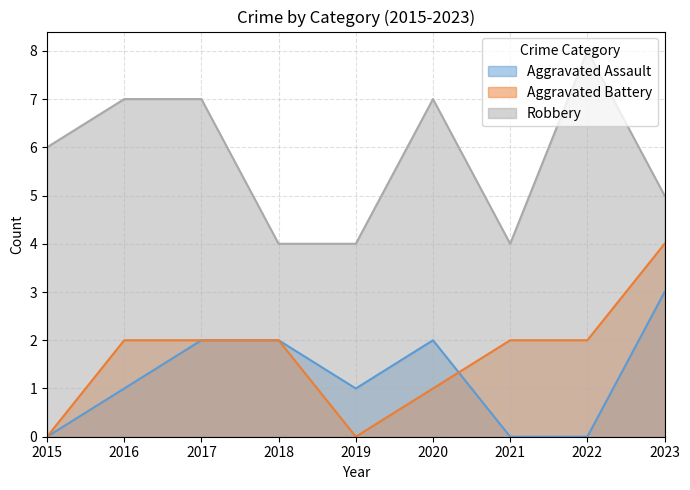

At which category is the sum across all series the highest?

2023